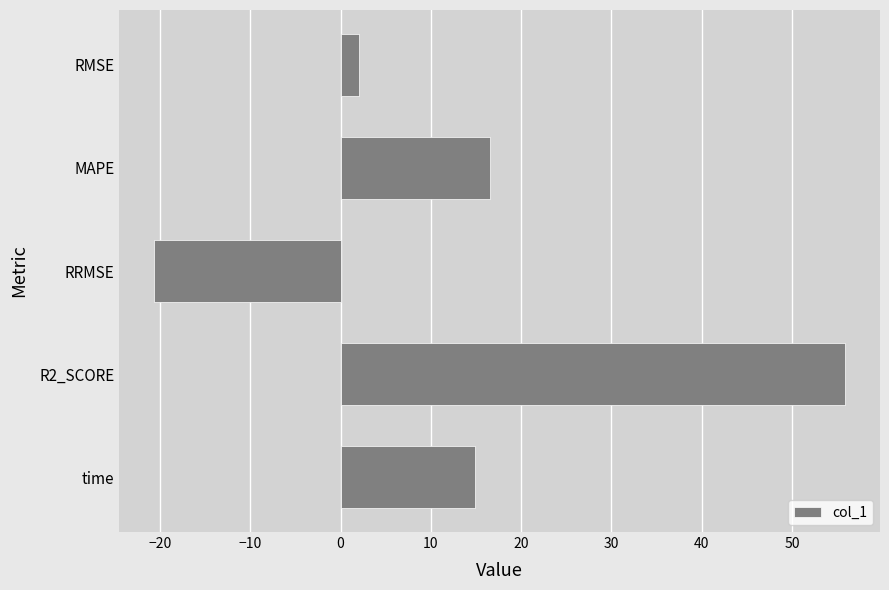

How many values are below zero?

1